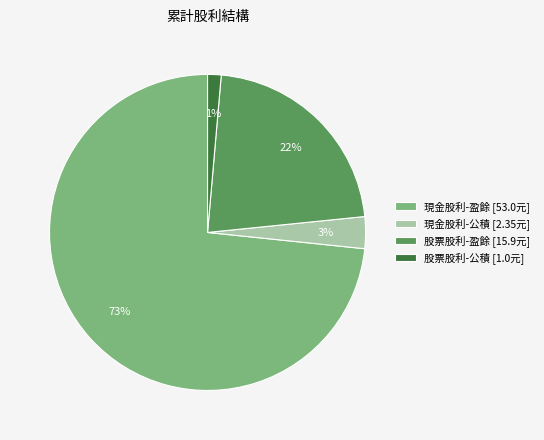

To the nearest percent, what portion does 股票股利-盈餘 [15.9元] represent?

22%